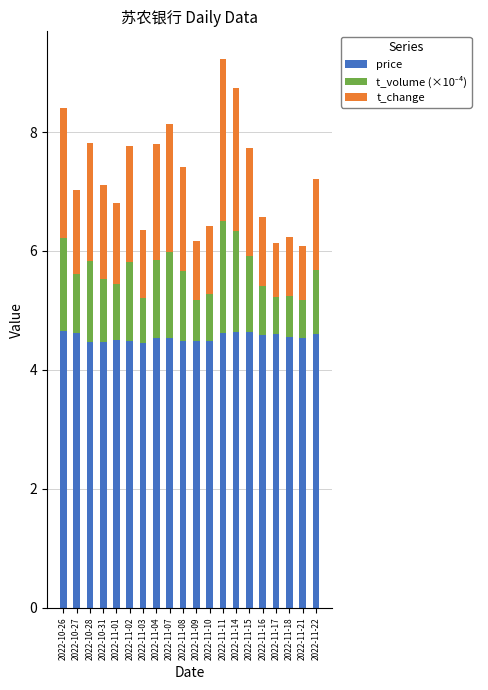

True or false: price has a value of 4.5 at 2022-11-02.

True